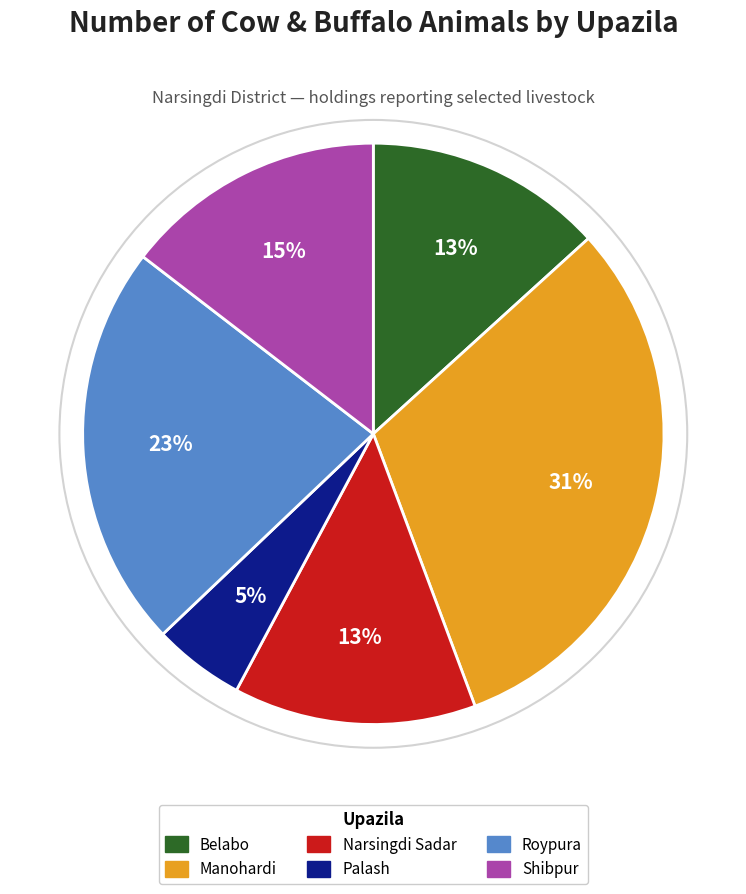

The Manohardi slice represents 31% of the pie. True or false?

True